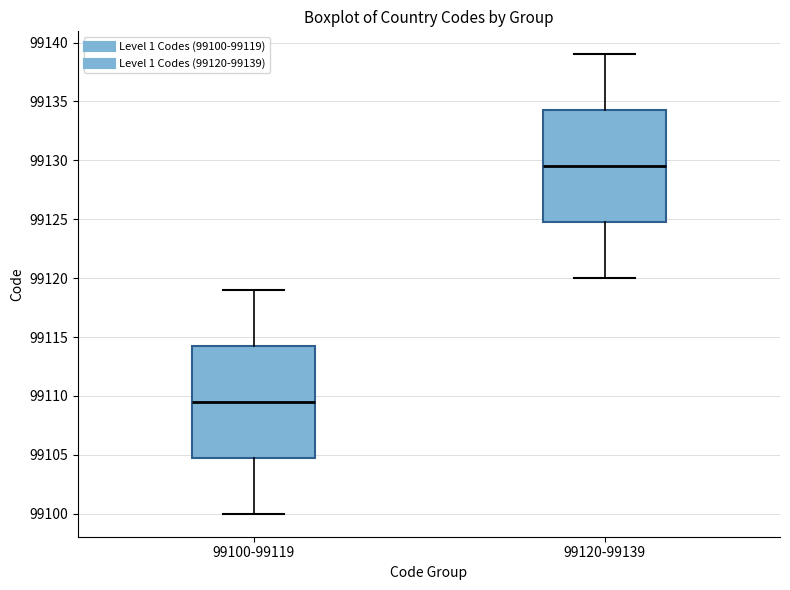

Reading left to right, read every box against the y-axis: the position of its median line, the range the box covers, and the ends of its whiskers. The values are not printed on the chart, so give them approximately, as read against the axis.

99100-99119: median 99109.5, box 99105.0 to 99114.5, whiskers 99100.0 to 99119.0
99120-99139: median 99129.5, box 99125.0 to 99134.5, whiskers 99120.0 to 99139.0